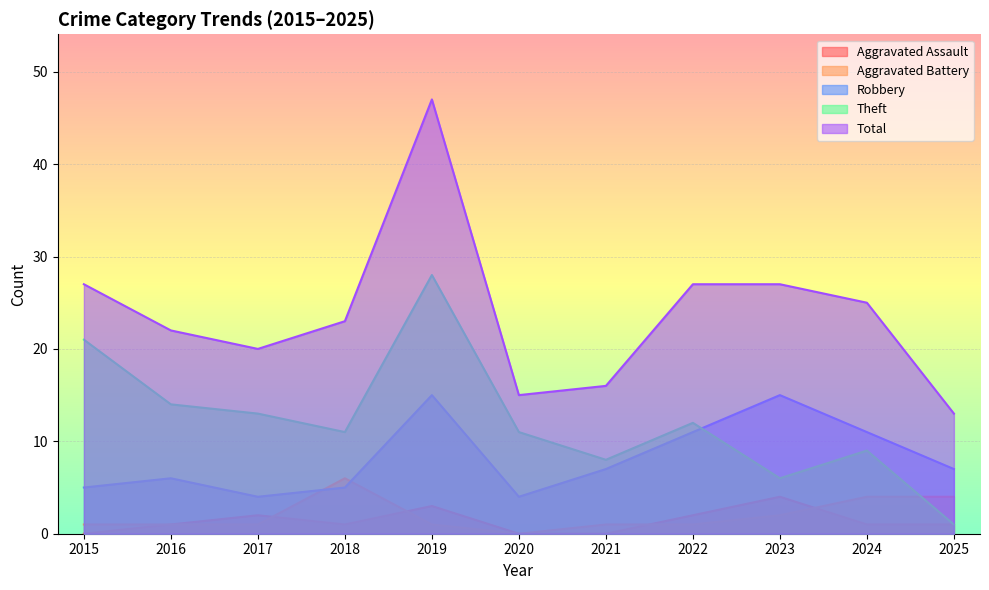

How many series are shown in this chart?

5